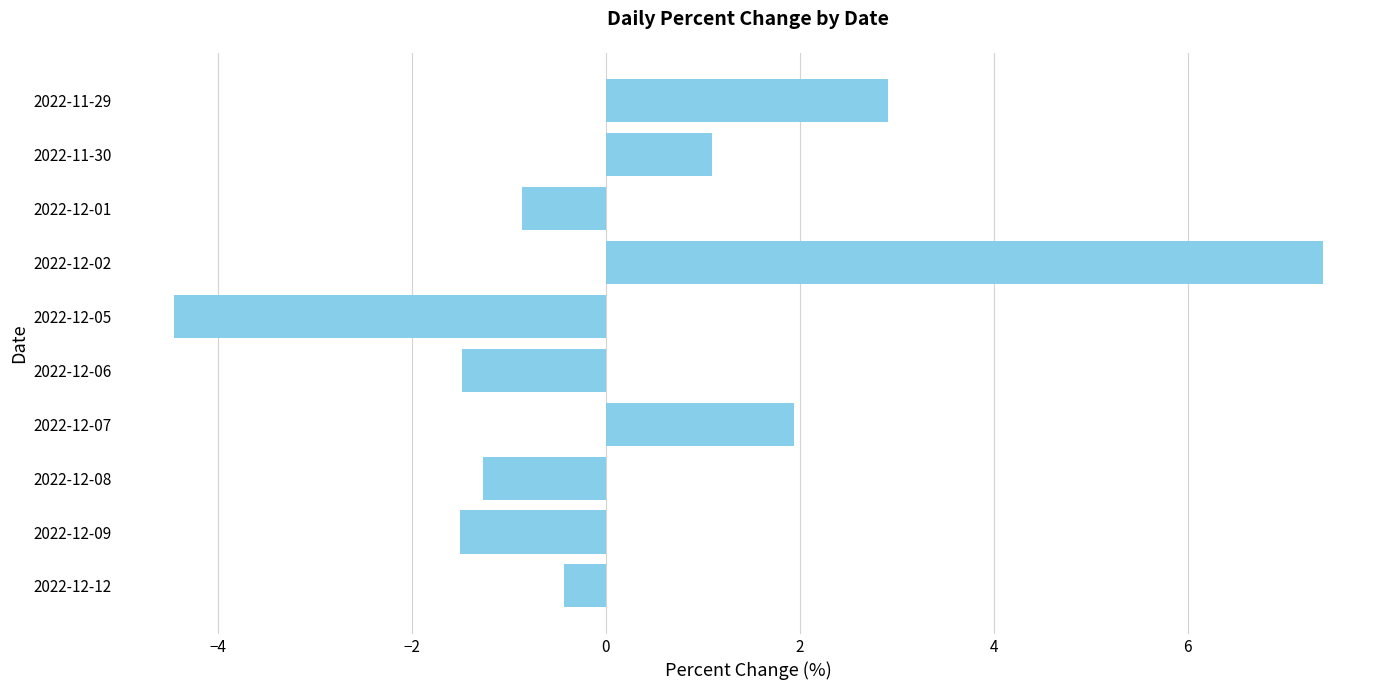

What is the greatest value displayed?

7.4